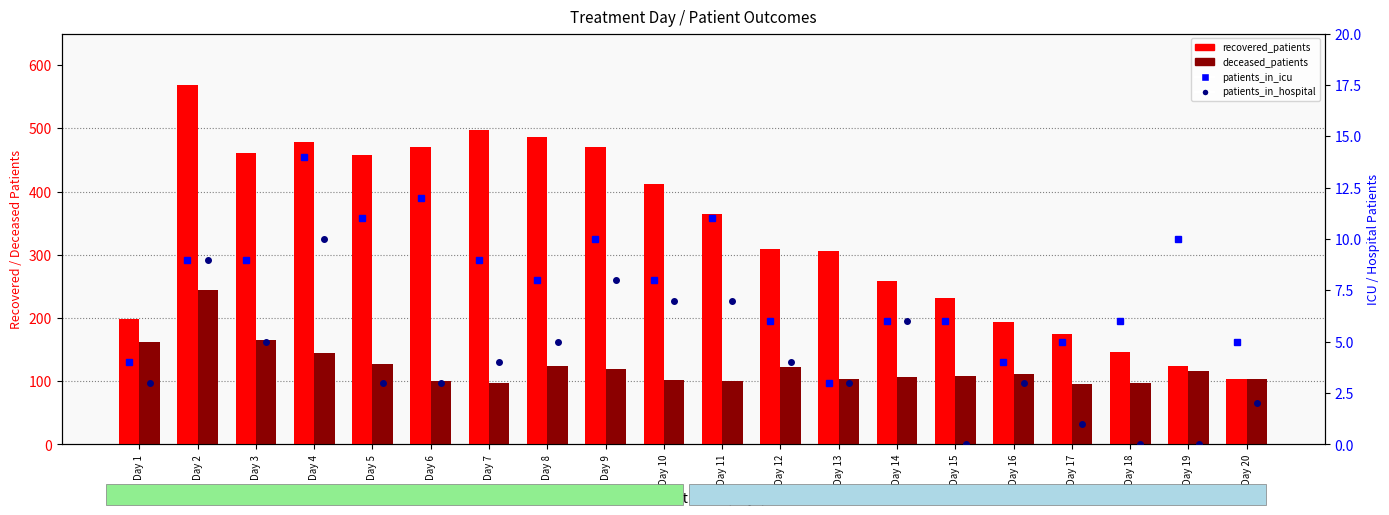

Is the value of deceased_patients at Day 1 greater than the value of patients_in_hospital at Day 2?

Yes